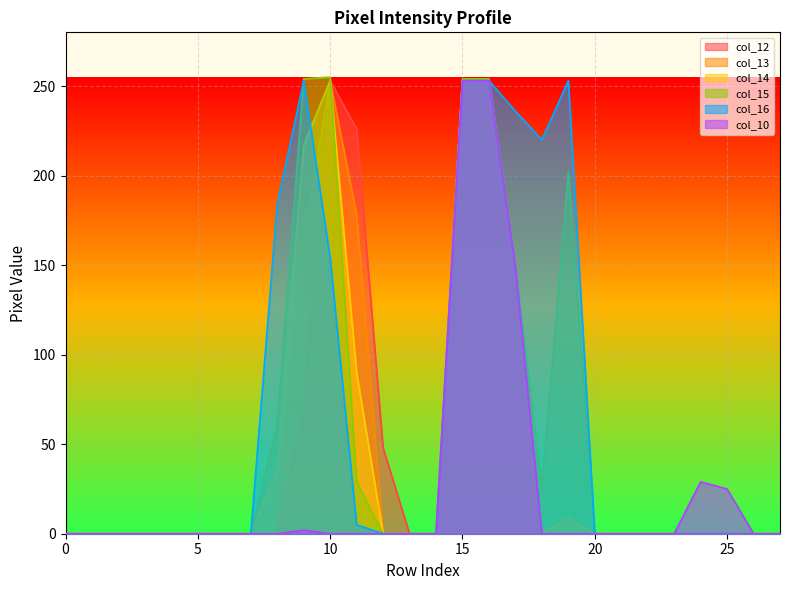

Which series has the largest total across all categories?

col_16